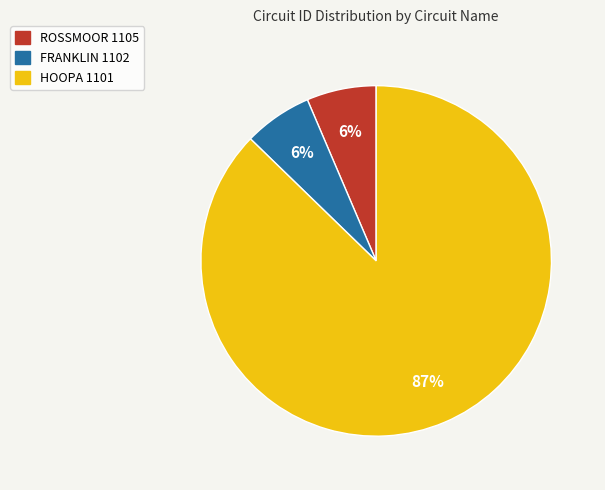

To the nearest percent, what is the combined percentage of HOOPA 1101 and FRANKLIN 1102?

94%